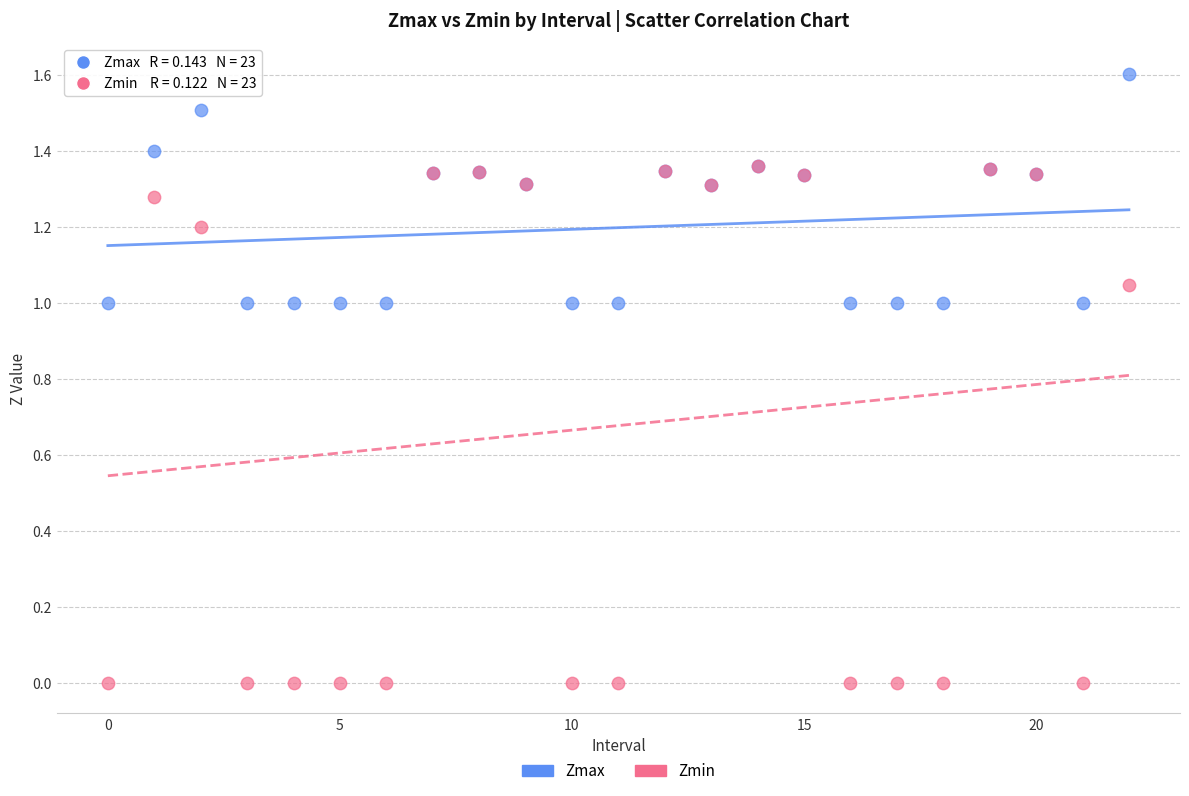

Which series has the largest Y range (max minus min)?

Zmin